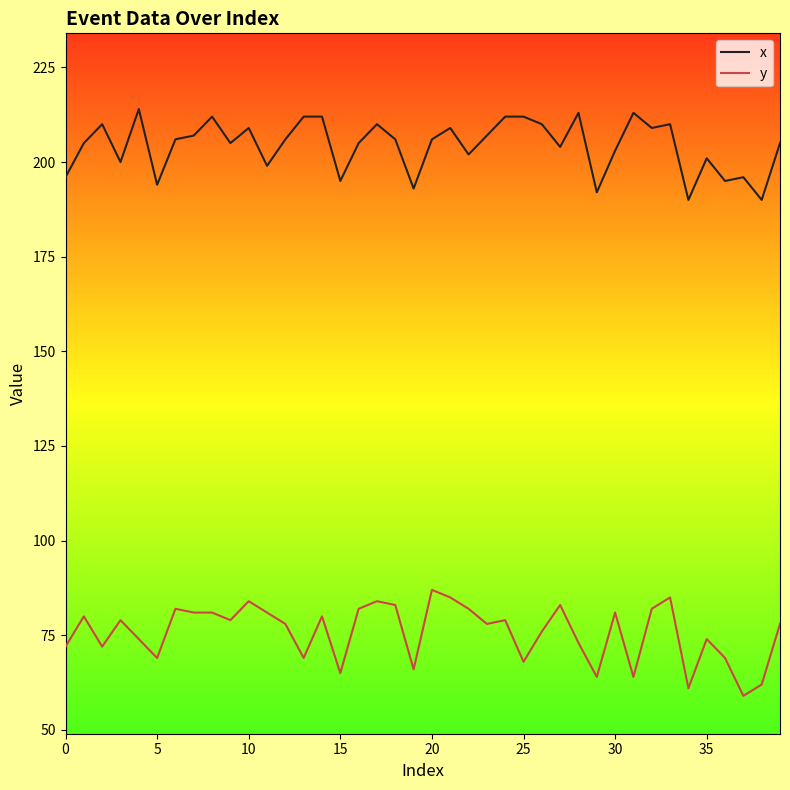

True or false: x and y intersect in this chart.

False